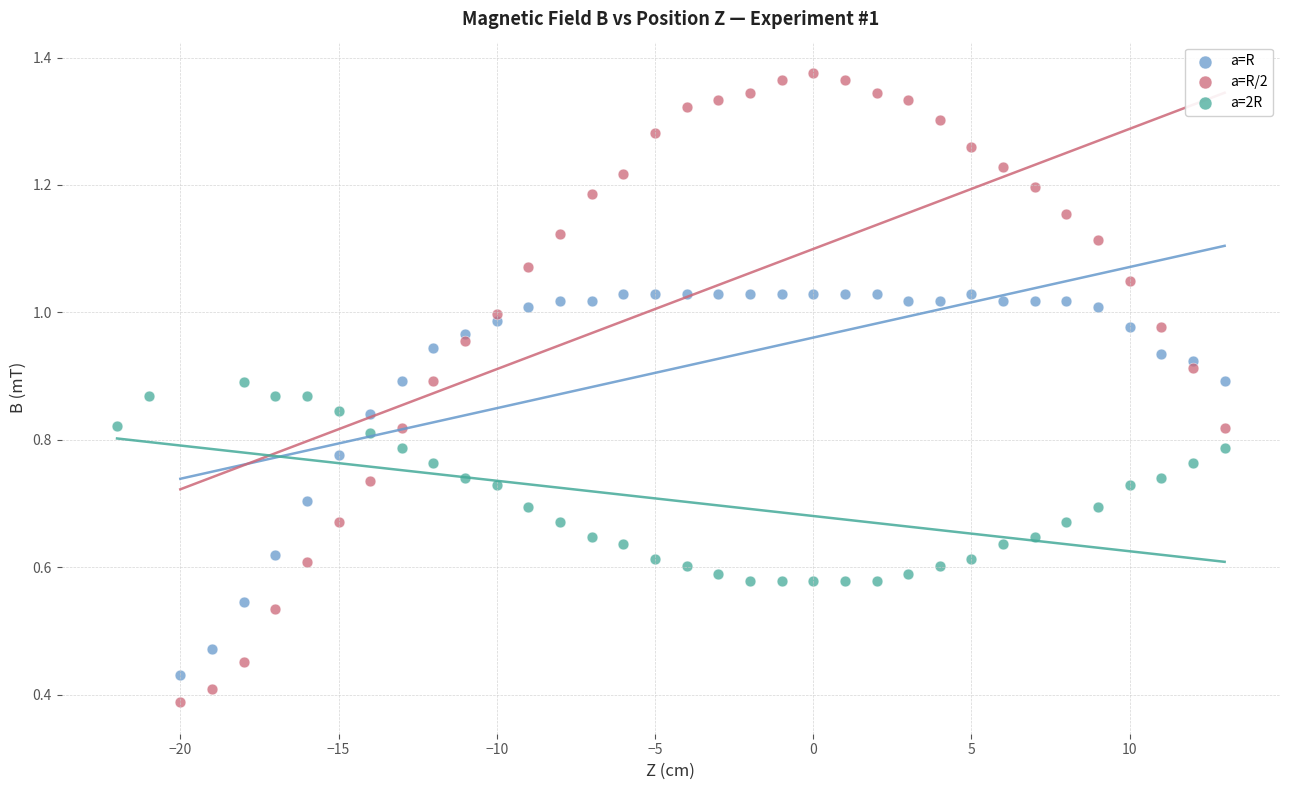

What are all the series names shown in the legend?

a=R, a=R/2, a=2R